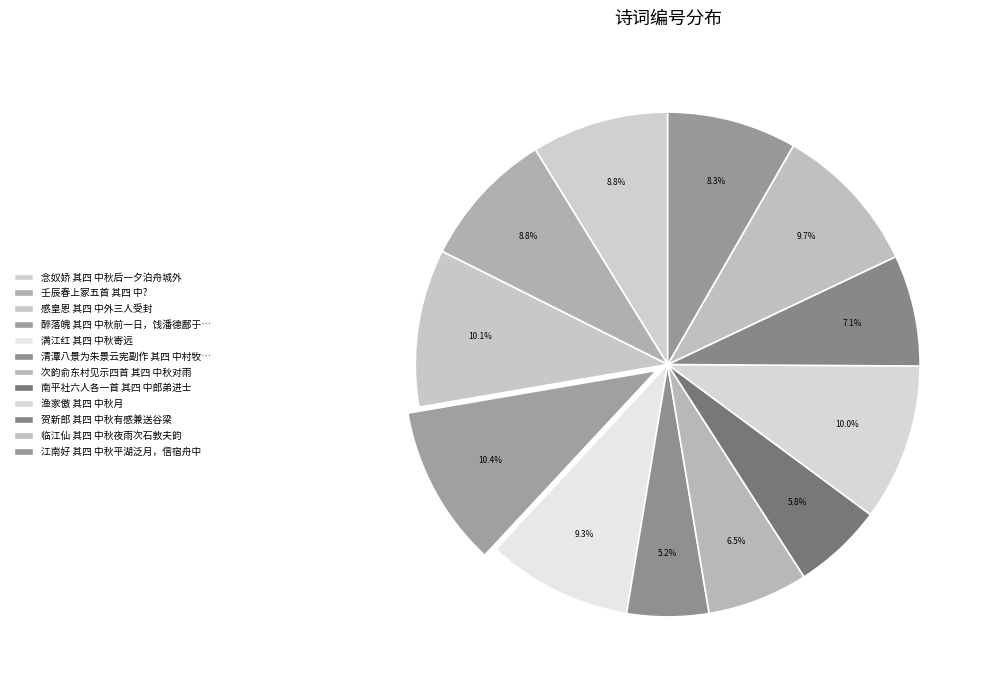

How many slices are in this pie chart?

12